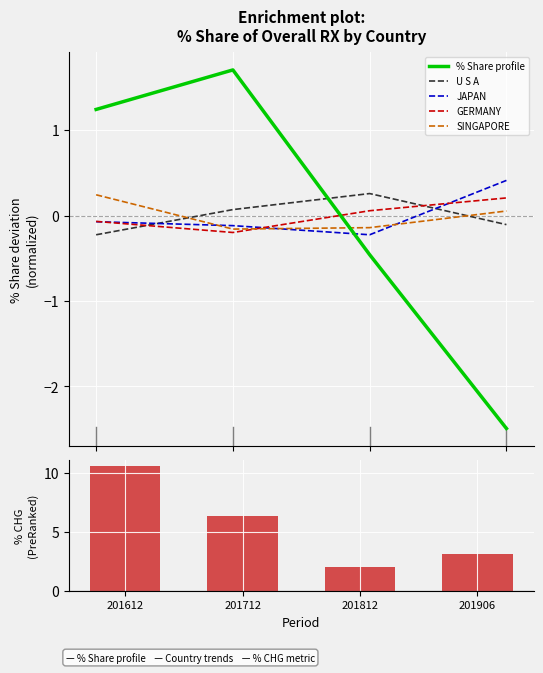

What is the highest value of the % Share profile series?

1.7